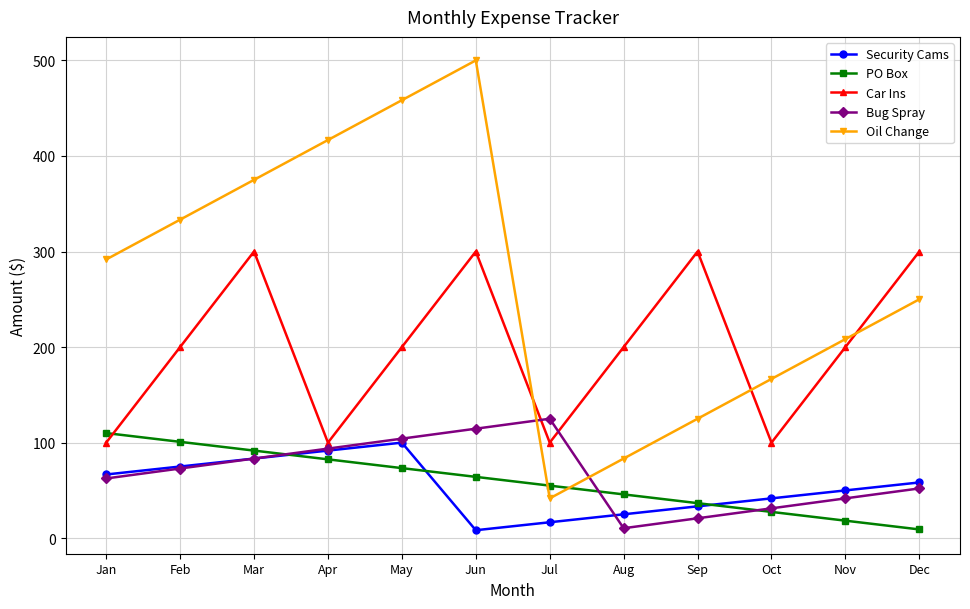

Where does the Bug Spray series first go above 72?

Feb